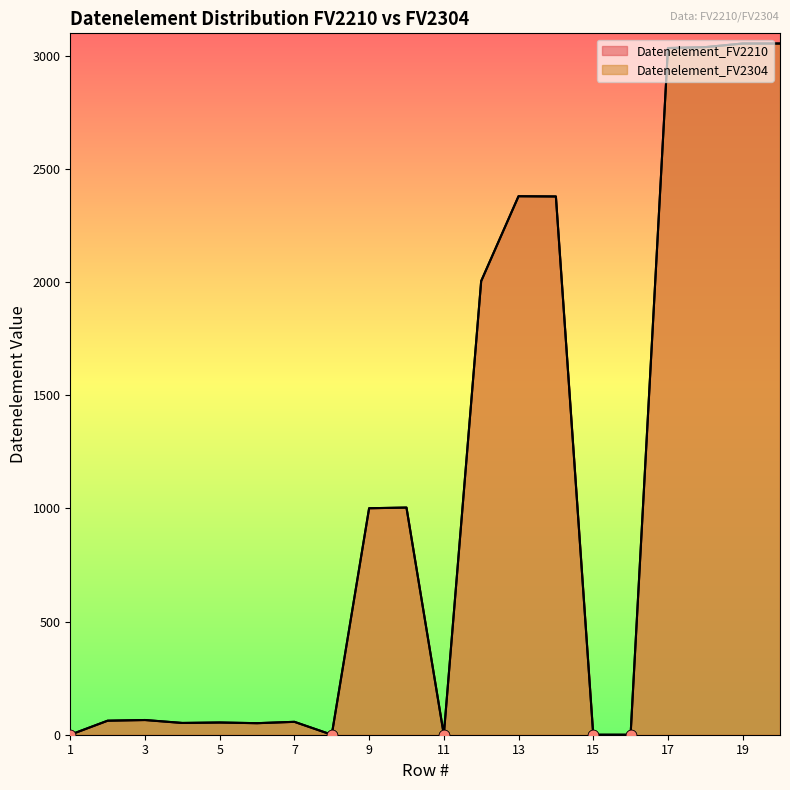

Which series has the widest spread of Y values?

Datenelement_FV2210